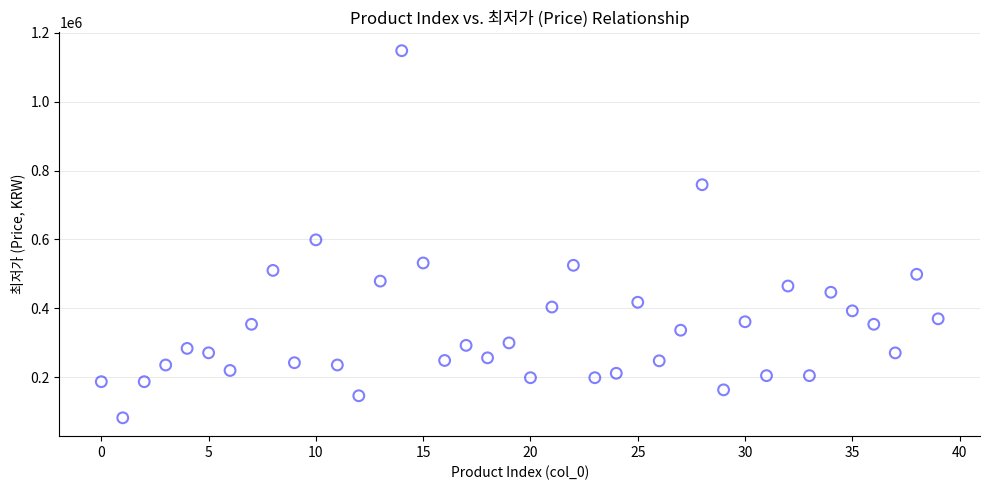

What is the range of Y values (max minus min)?

1065160